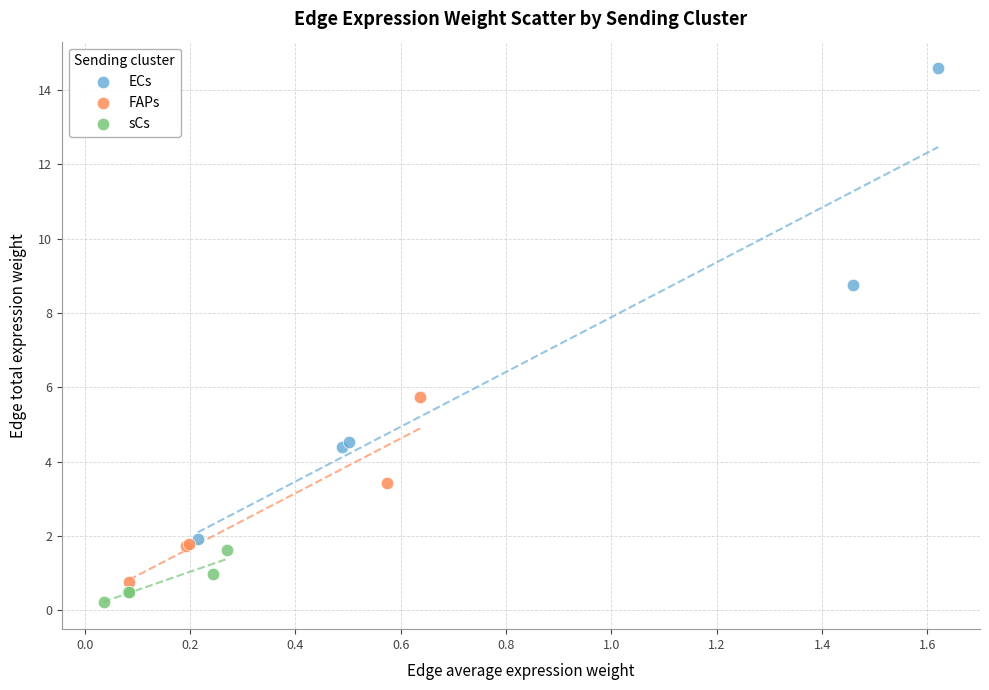

Which series has the largest Y range (max minus min)?

ECs